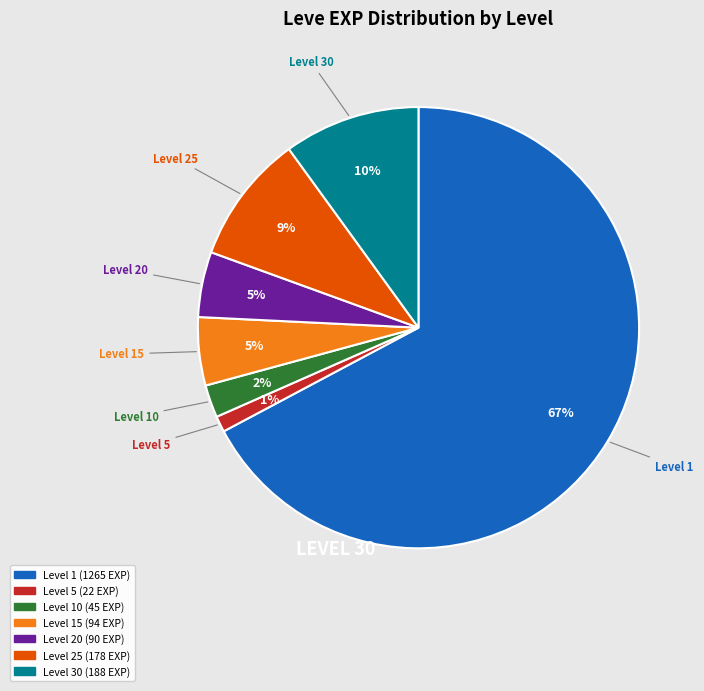

Is there any slice that represents more than half of the pie?

Yes